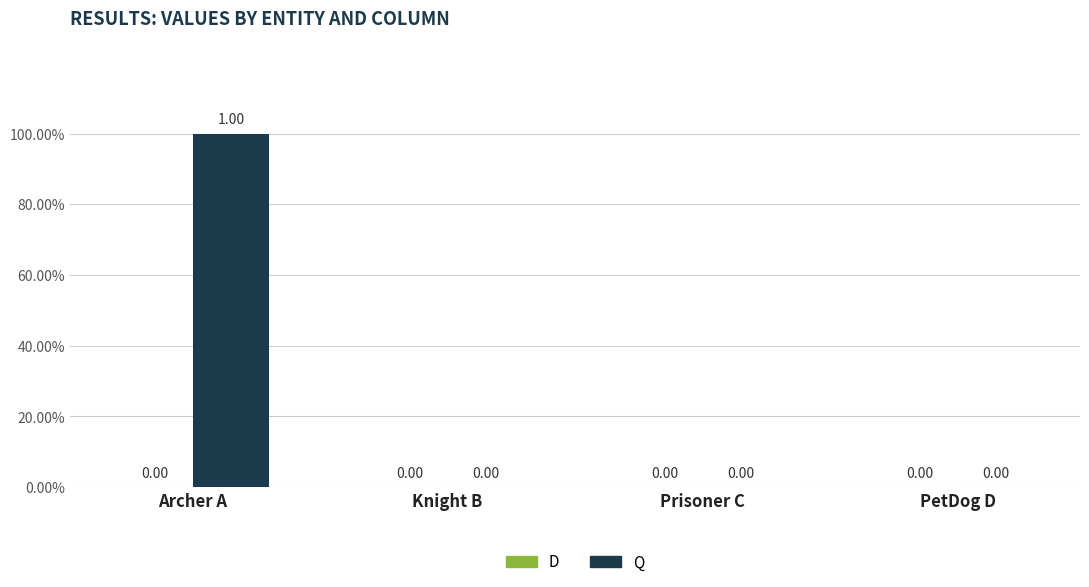

What is the label of the 3rd bar from the left?

Prisoner C